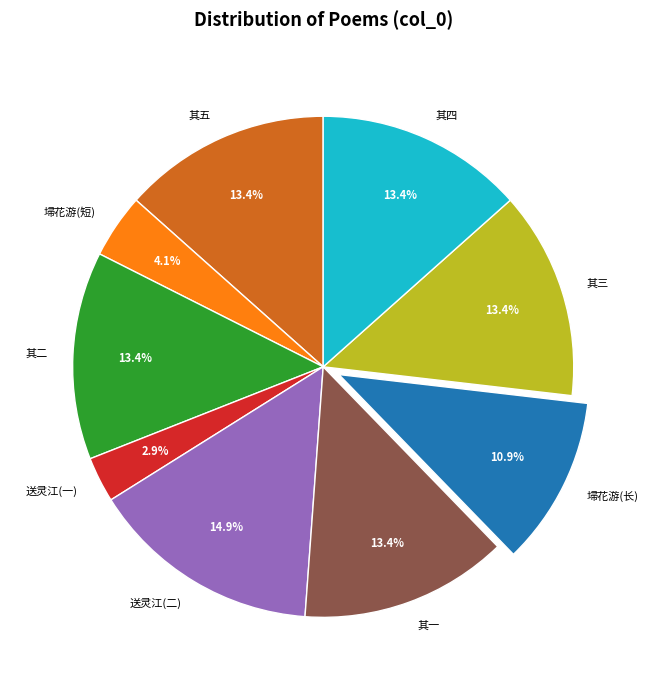

Does any single category account for the majority?

No